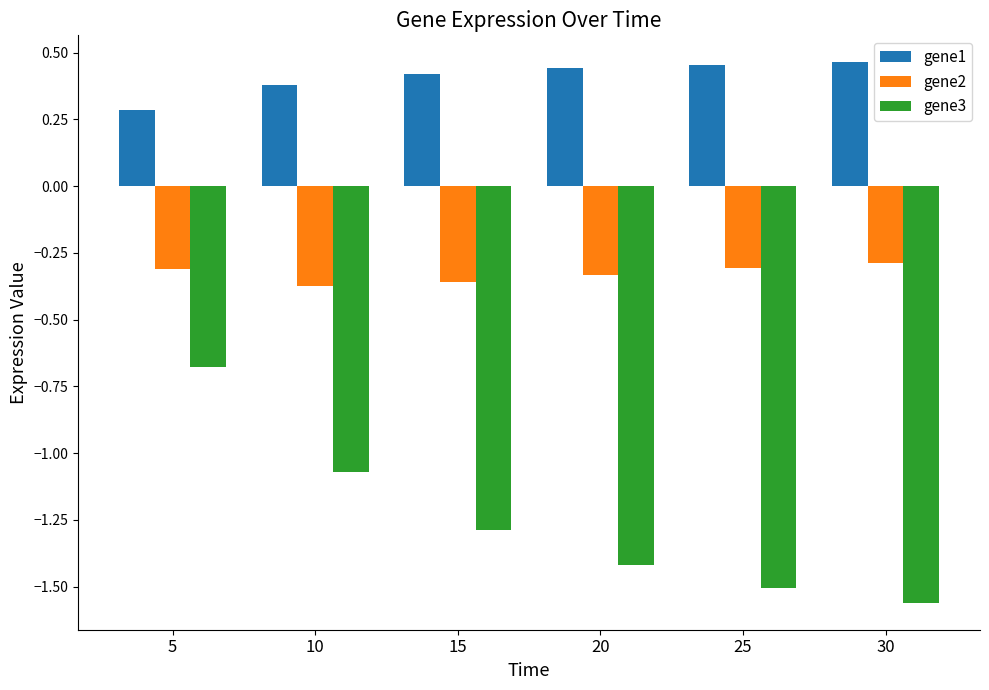

Are the bars grouped side by side (vs. stacked)?

Yes